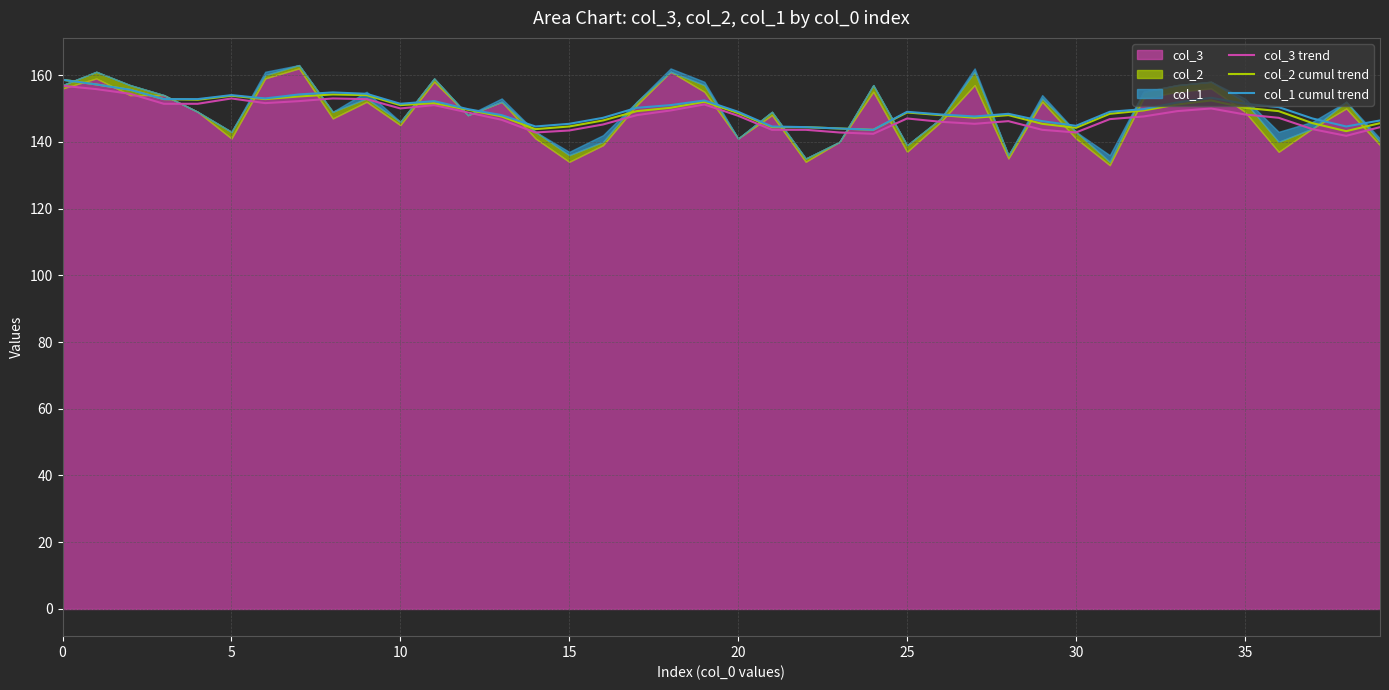

List the series in order of their overall mean, highest first.

col_1 cumul trend, col_2 cumul trend, col_3 trend